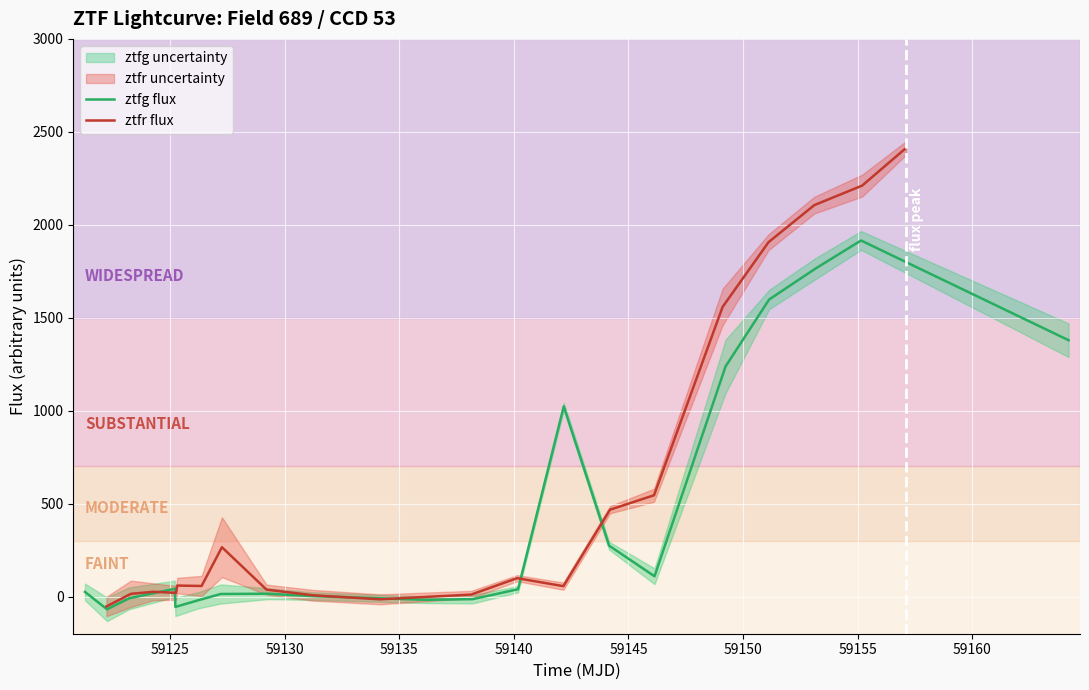

How many interior local peaks does the ztfg flux series have?

4